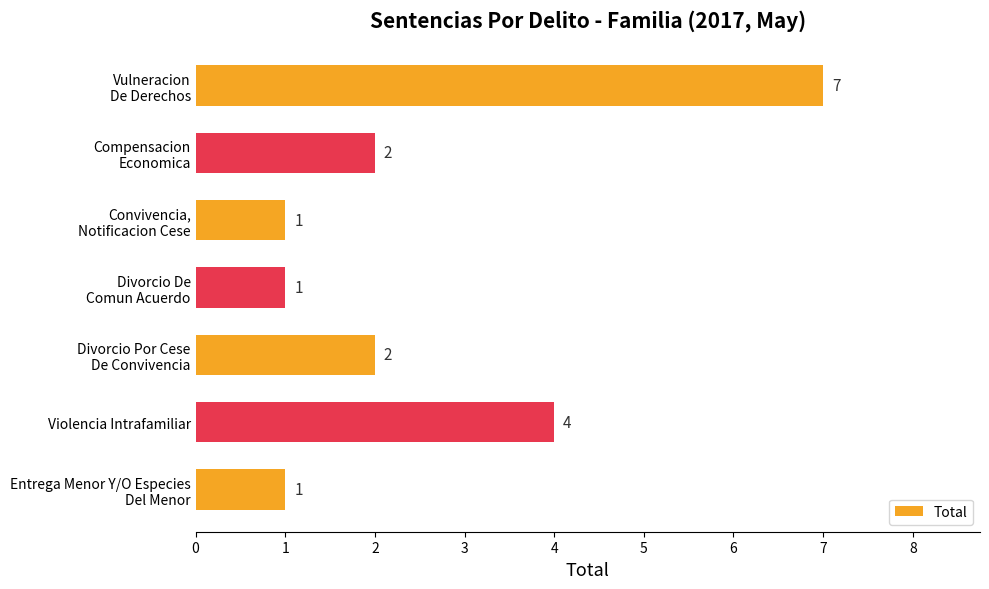

Where is the data nearest to the value 4?

Violencia Intrafamiliar